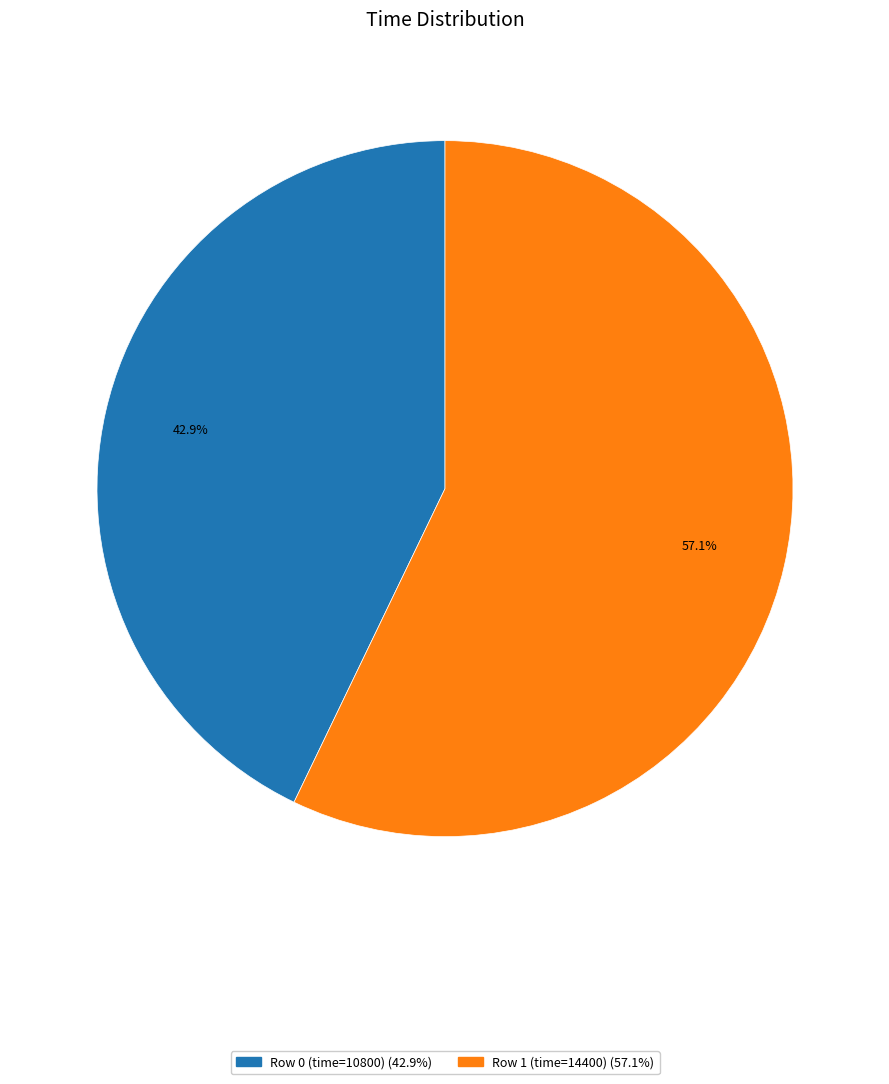

Count the number of slices in the pie.

2